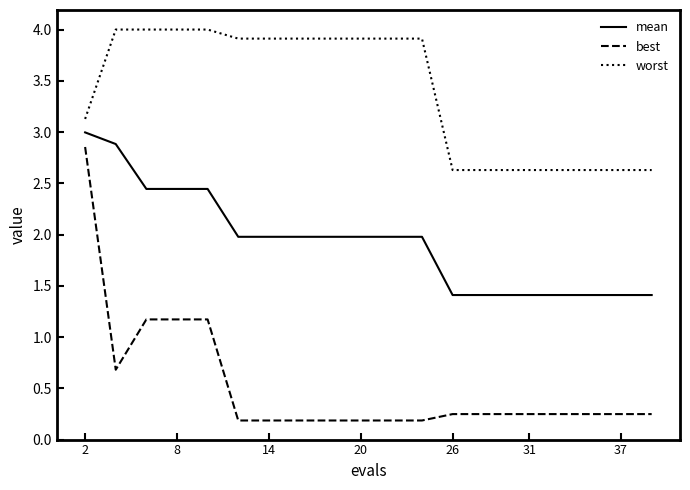

What is the maximum value shown in the chart?

4.0